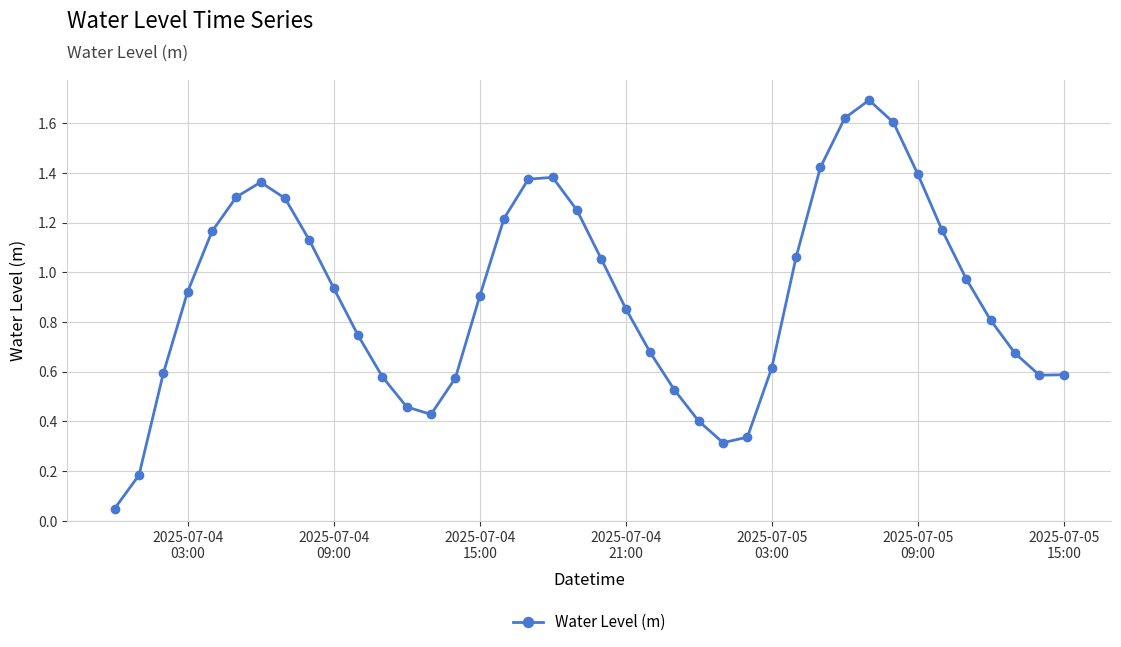

What is the value of the 6th point from the left?

1.3